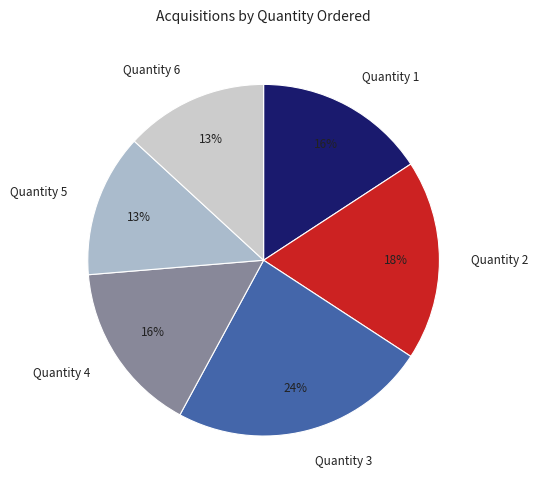

Is the sum of Quantity 2 and Quantity 3 greater than half?

No